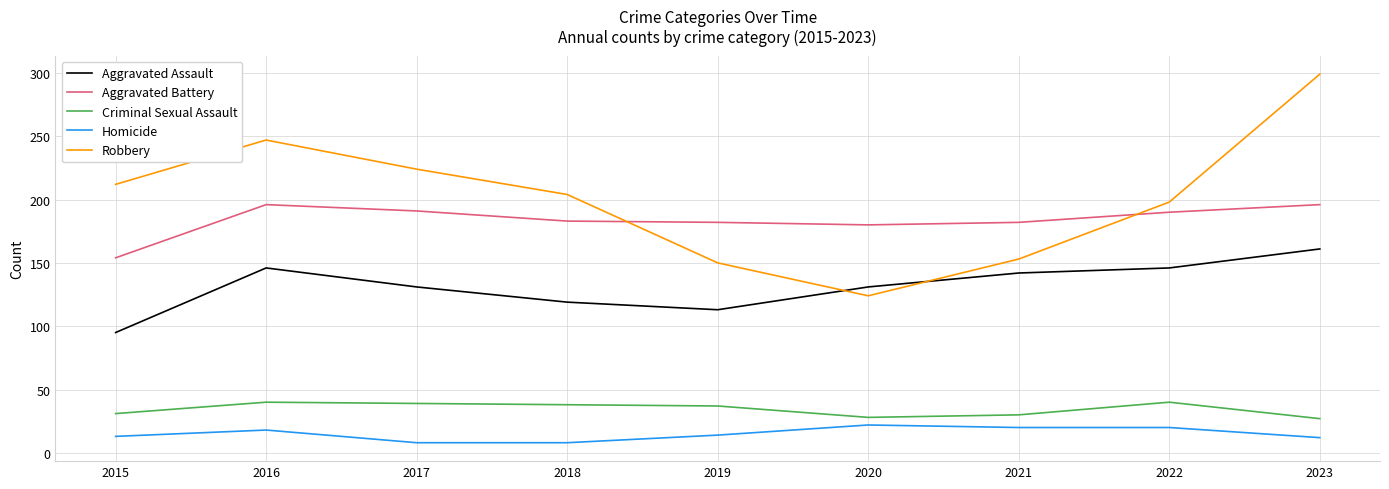

What is the minimum value for Criminal Sexual Assault?

27